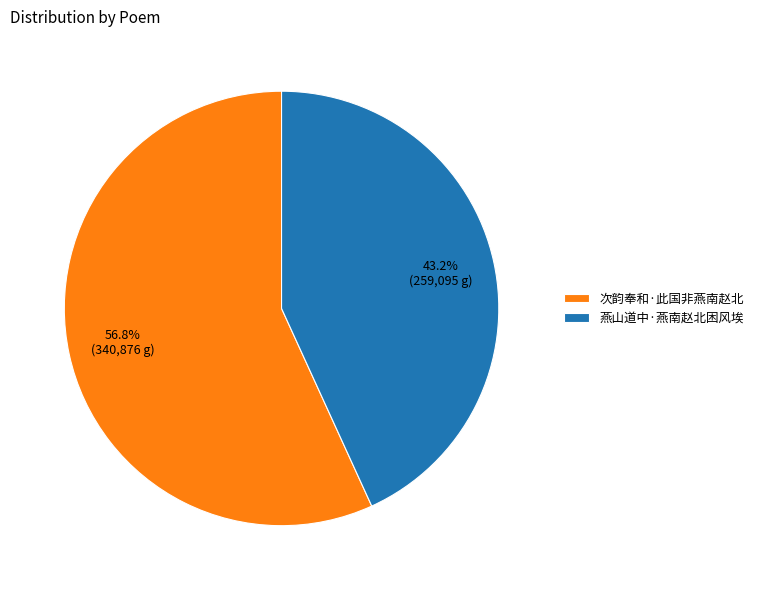

Combined, do 燕山道中·燕南赵北困风埃 and 次韵奉和·此国非燕南赵北 account for over 50%?

Yes